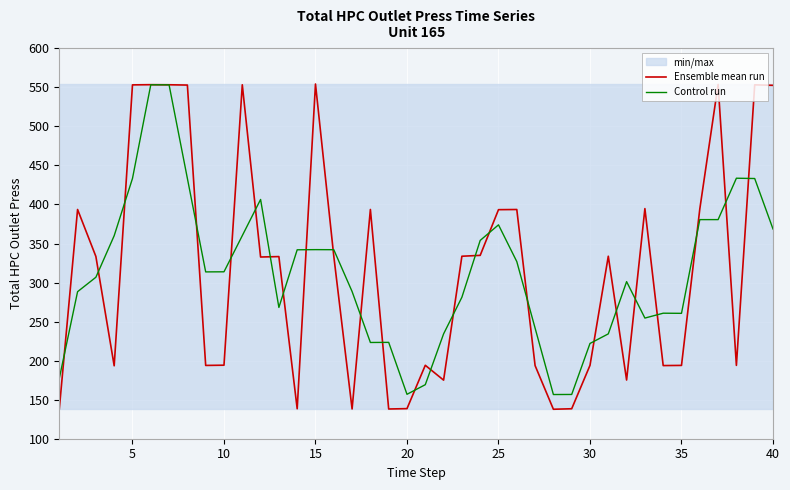

What is the average value of the Control run series?

312.8